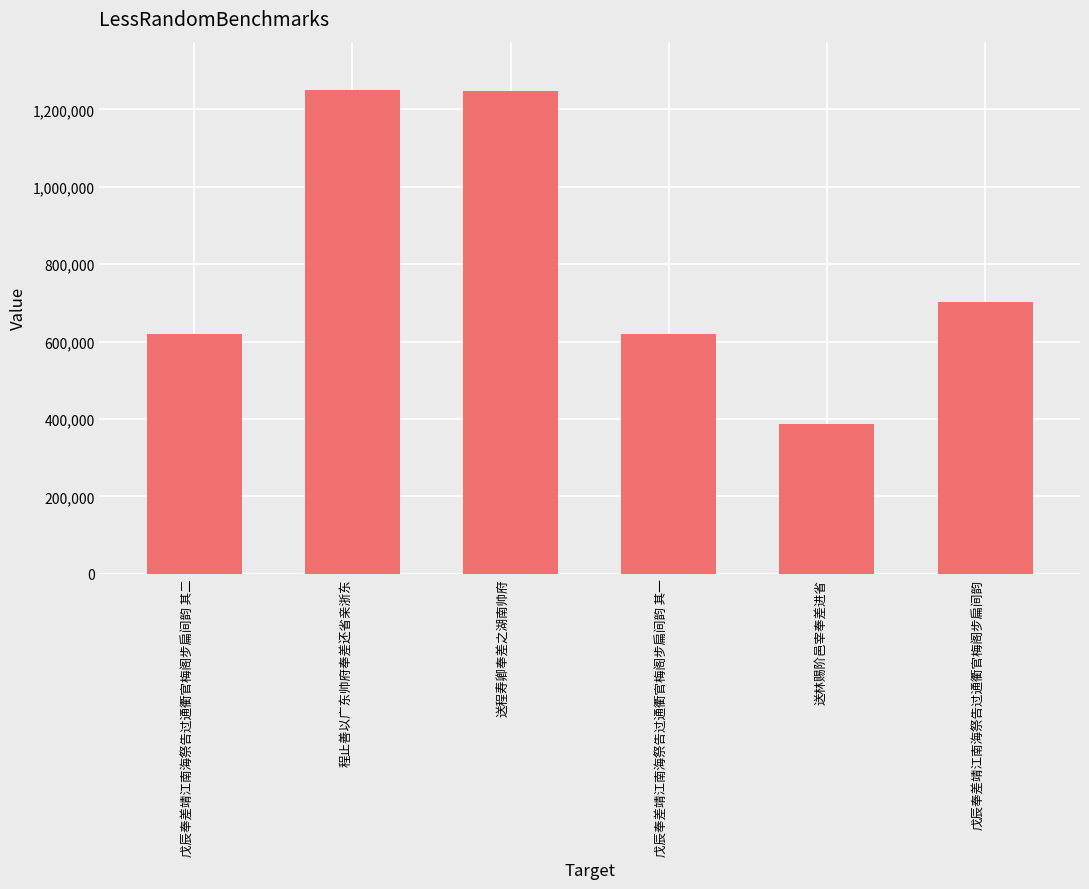

Count the number of data series in this chart.

1